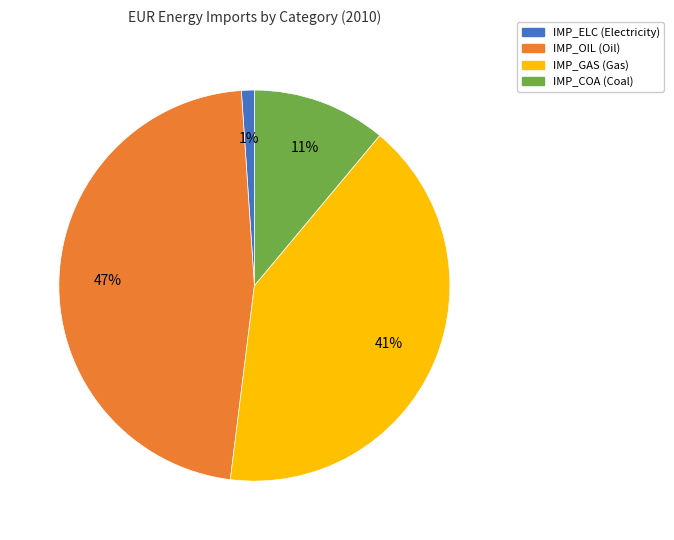

To the nearest percent, what is the average slice percentage?

25%